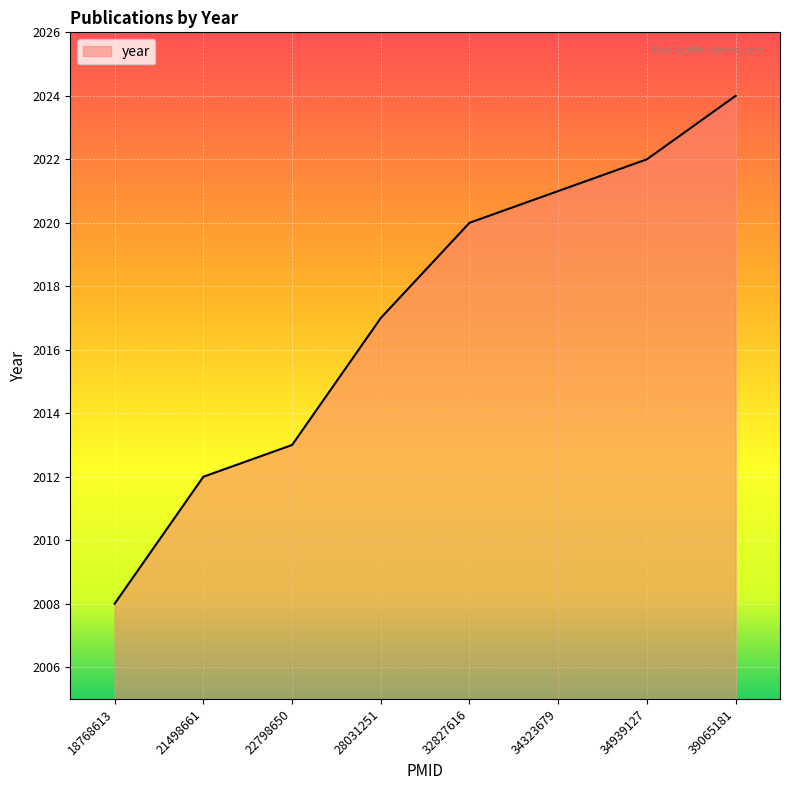

What is the difference between the maximum and second lowest values?

12